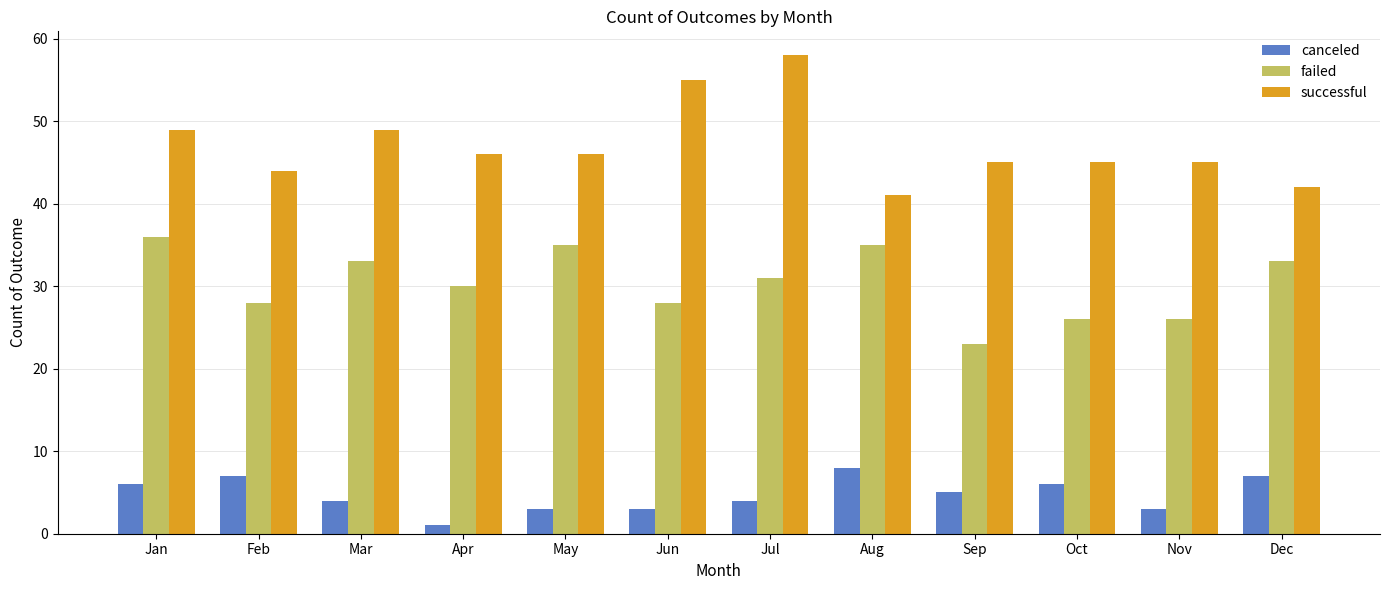

Does the chart contain stacked bars?

No